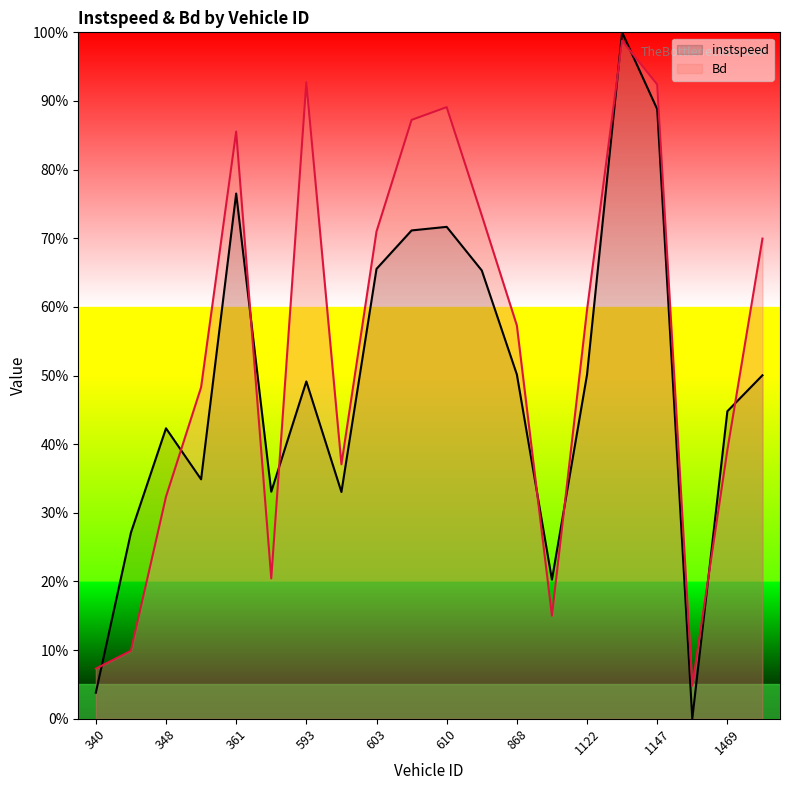

The instspeed series shows 0.6 at 362.0. True or false?

False